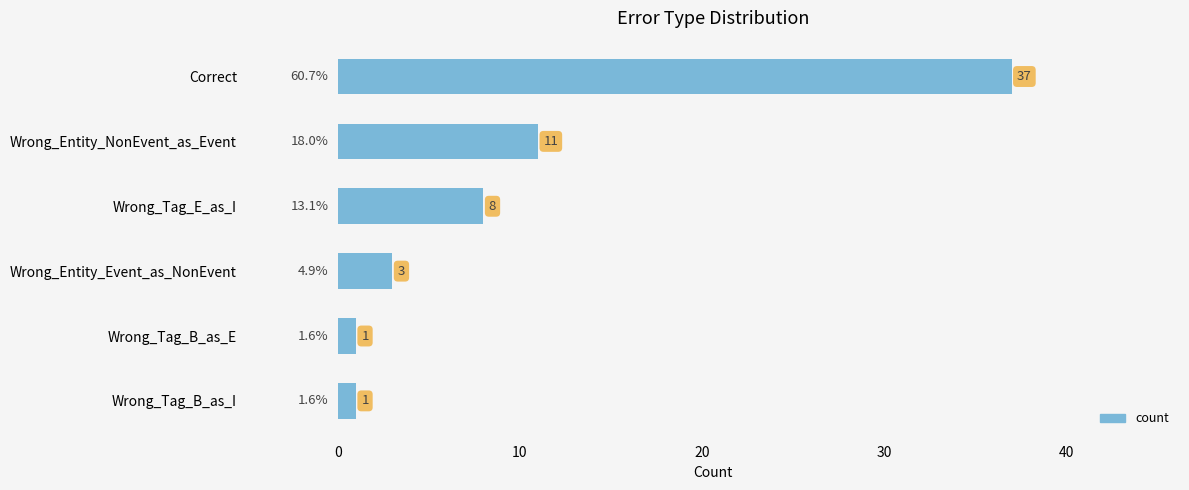

What is the label of the 3rd bar from the top?

Wrong_Tag_E_as_I